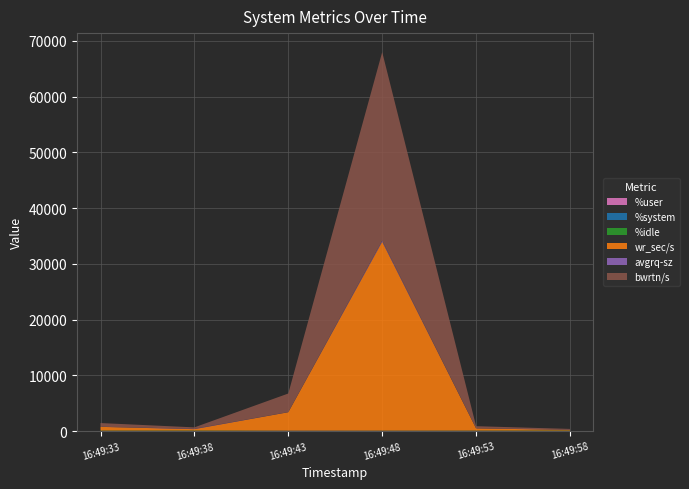

Reading left to right, what are all the values shown in this chart?

%user: 16:49:33=29.6	16:49:38=19.5	16:49:43=62.2	16:49:48=54.1	16:49:53=45.6	16:49:58=9.8
%system: 16:49:33=0.9	16:49:38=1.3	16:49:43=2.4	16:49:48=2.6	16:49:53=1.5	16:49:58=0.7
%idle: 16:49:33=69.3	16:49:38=79.2	16:49:43=34.0	16:49:48=41.6	16:49:53=52.8	16:49:58=89.5
wr_sec/s: 16:49:33=667.2	16:49:38=254.4	16:49:43=3294.4	16:49:48=33883.2	16:49:53=387.2	16:49:58=131.2
avgrq-sz: 16:49:33=15.1	16:49:38=67.0	16:49:43=19.9	16:49:48=184.9	16:49:53=14.4	16:49:58=34.5
bwrtn/s: 16:49:33=667.2	16:49:38=254.4	16:49:43=3337.6	16:49:48=33840.0	16:49:53=387.2	16:49:58=131.2